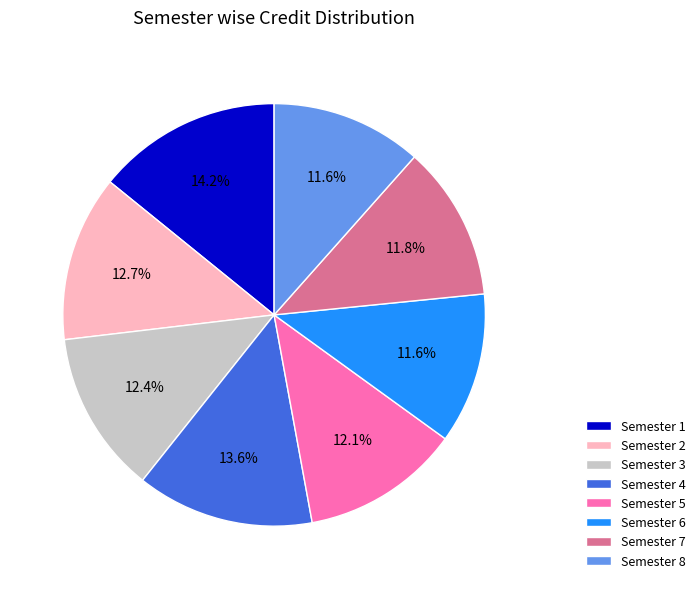

Approximately how many times larger is the value at Semester 7 compared to Semester 4?

0.9